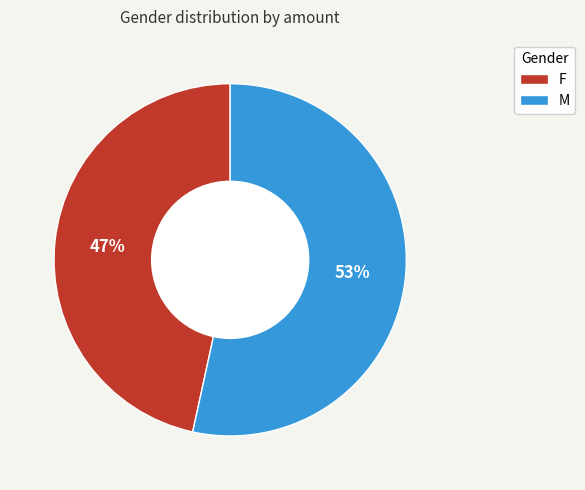

Which slice represents more than half of the pie?

M